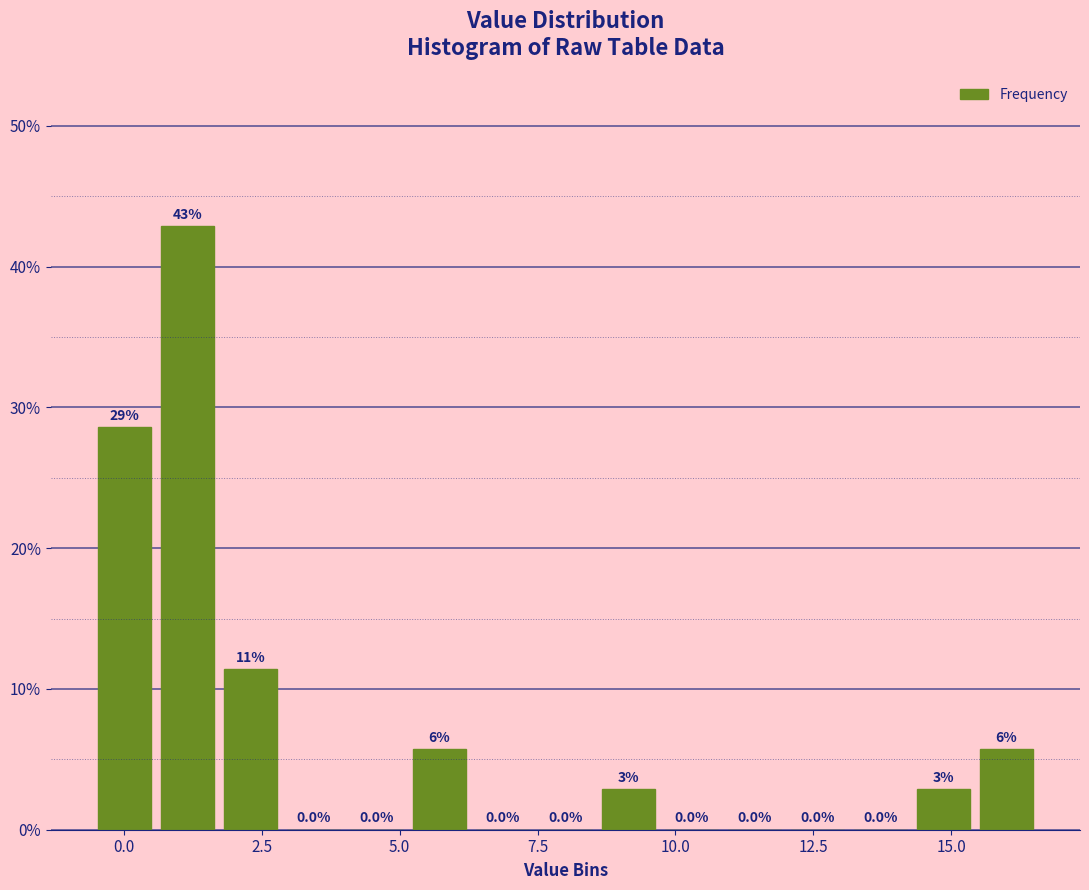

Around what value on the x-axis is the tallest bar? Give the approximate position of its centre, as read against the axis.

1.0